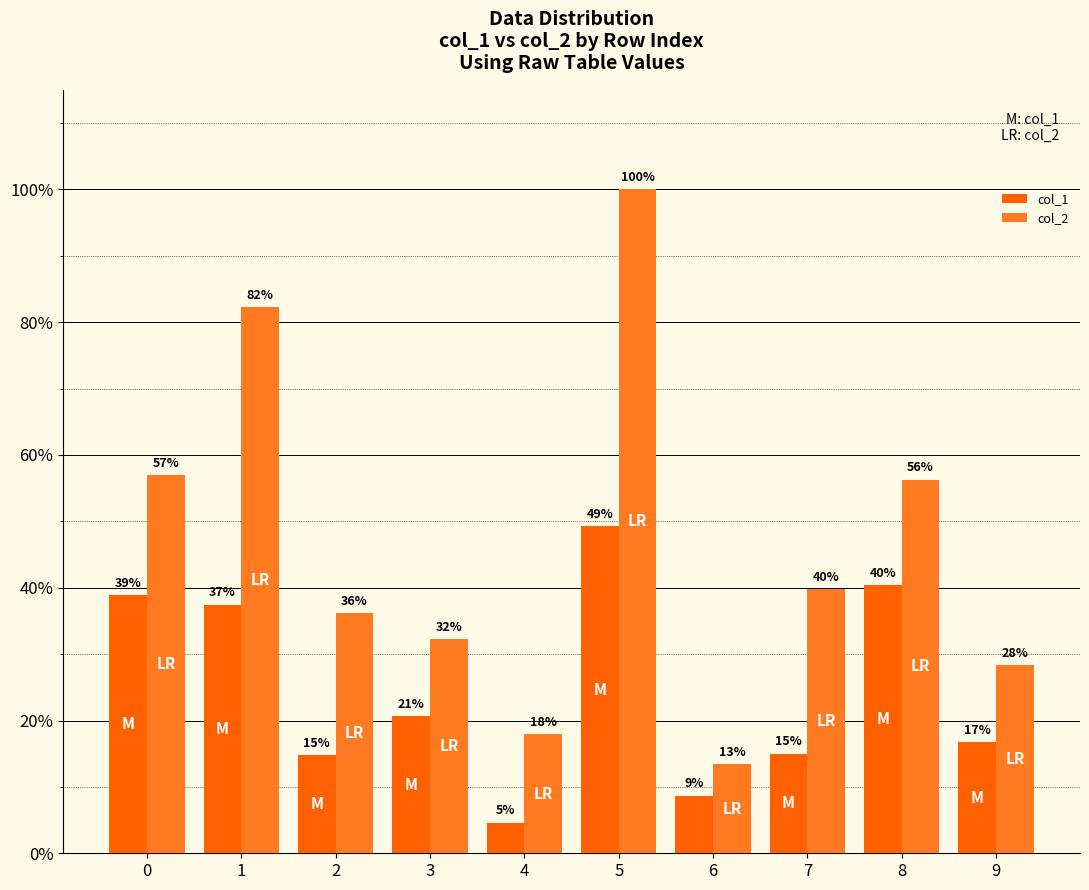

What is the difference between the highest and lowest values at 6?

4.7